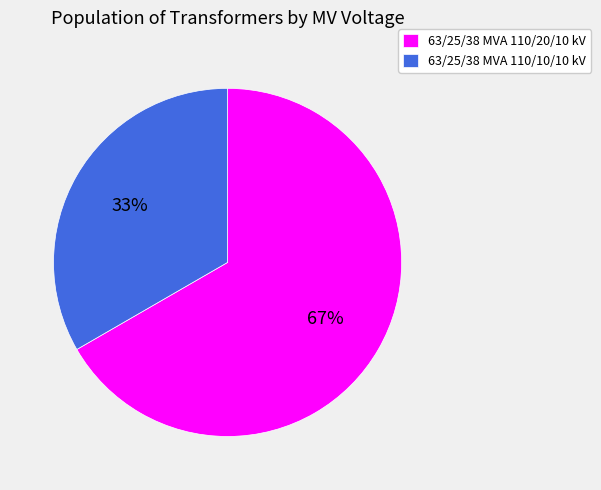

To the nearest percent, what is the combined percentage of 63/25/38 MVA 110/20/10 kV and 63/25/38 MVA 110/10/10 kV?

100%